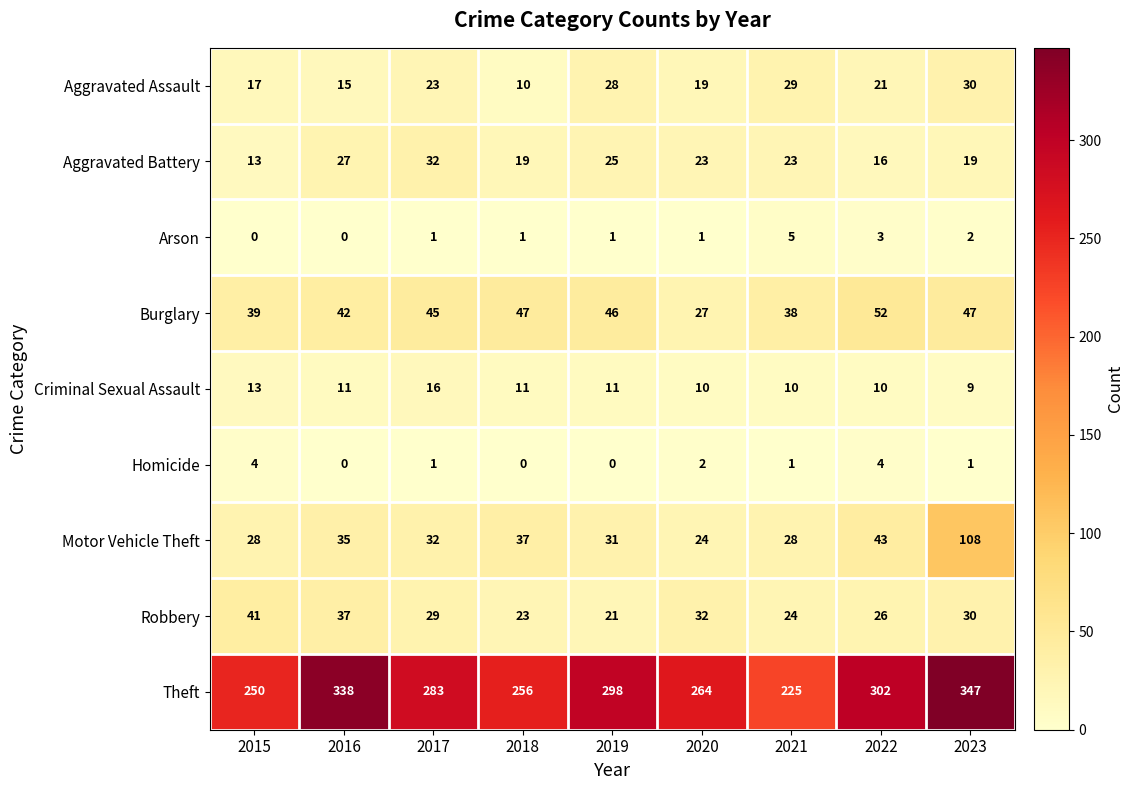

Which series has the largest total across all categories?

Theft